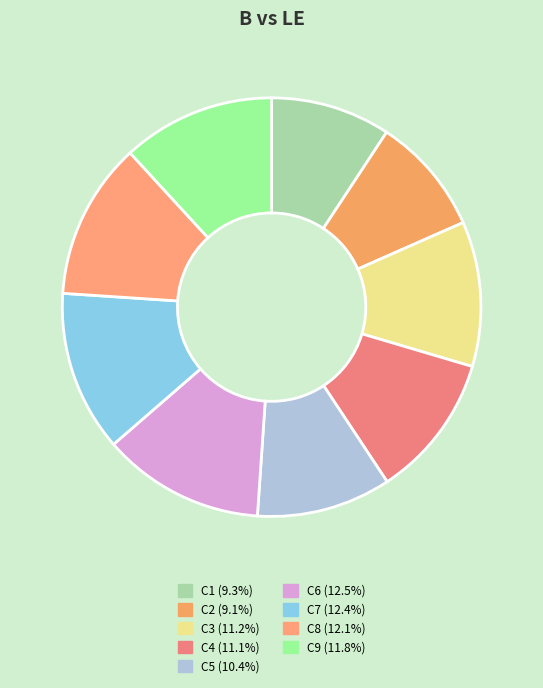

True or false: C9 accounts for 12% of the total.

True